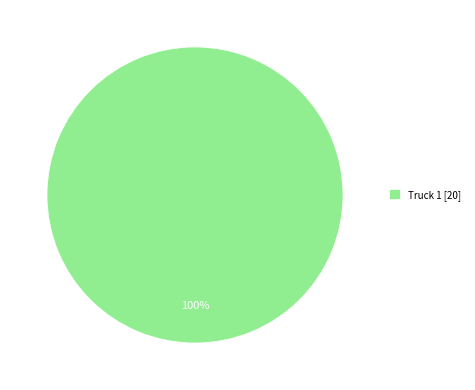

Is there a majority slice in this chart?

Yes